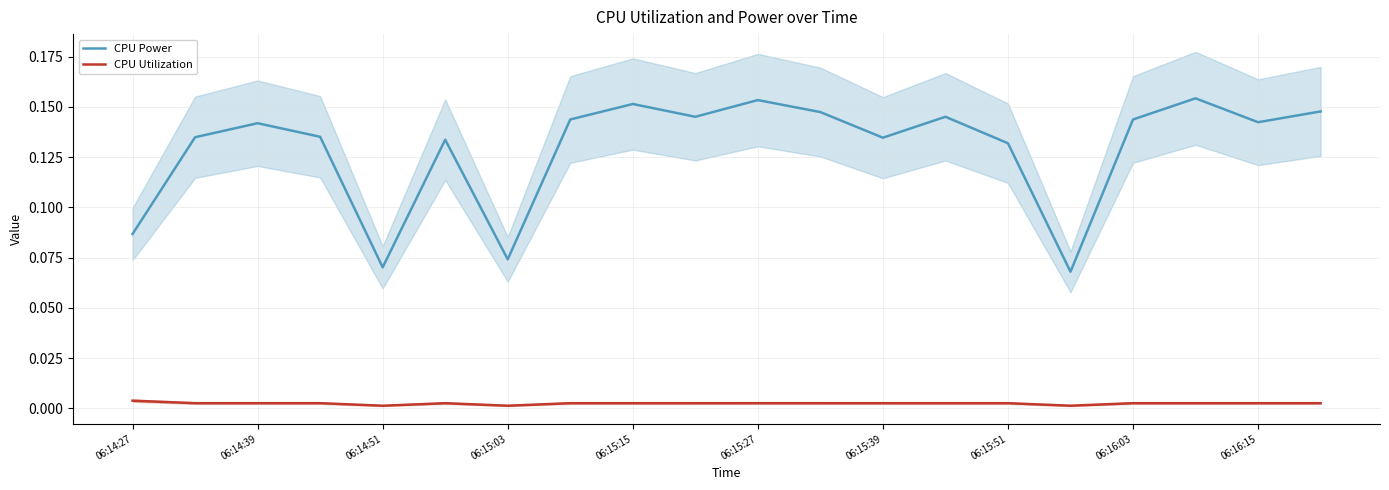

True or false: CPU Utilization and CPU Power intersect in this chart.

False